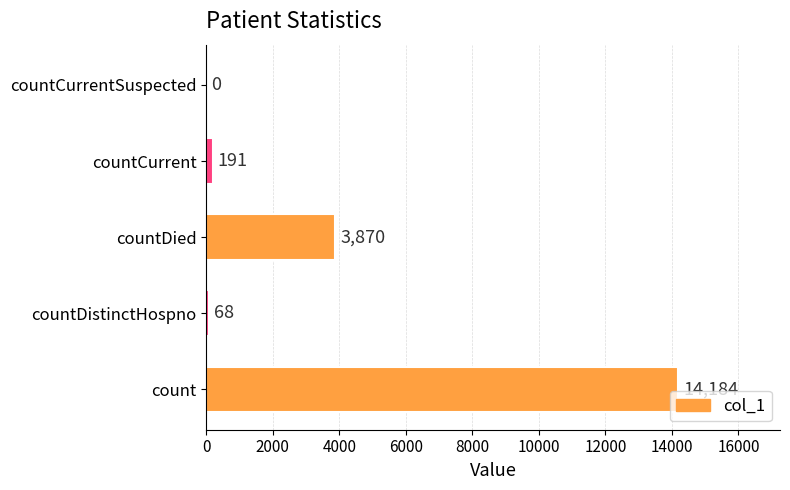

The value at countDistinctHospno is 68. True or false?

True